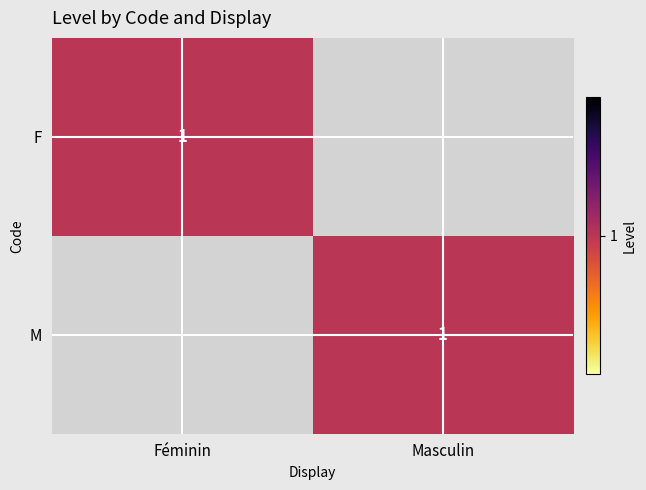

At which category is the sum across all series the highest?

Féminin